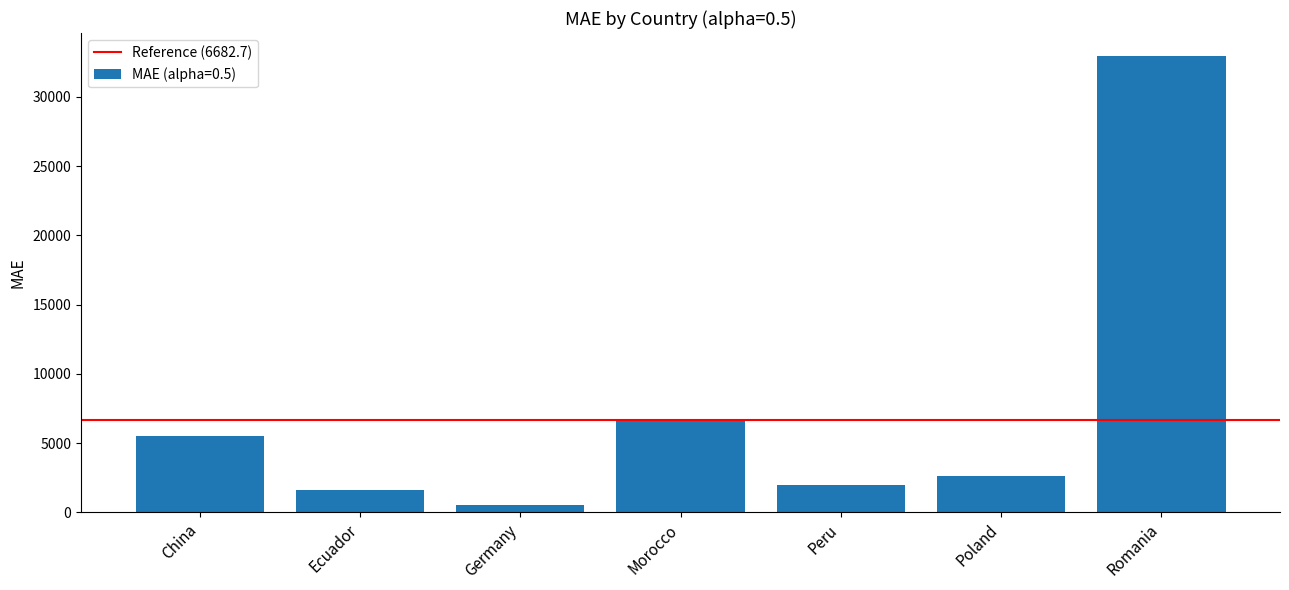

At which label is the value closest to 16734?

Morocco